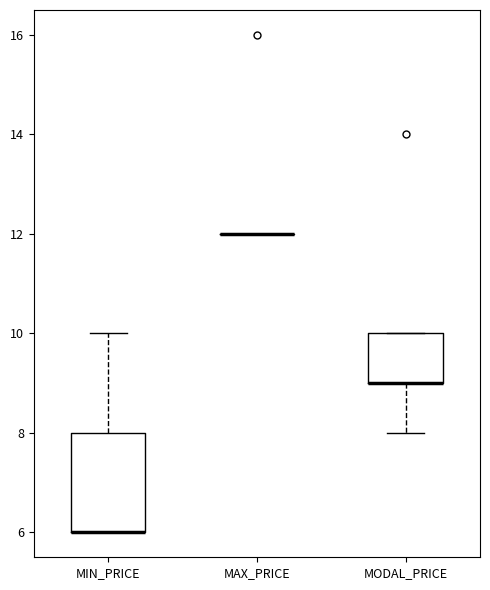

Reading left to right, transcribe this box plot: for each box, give where its median line is, the range the box spans, and where its two whiskers end, as read against the y-axis. The values are not printed on the chart, so give them approximately, as read against the axis.

MIN_PRICE: median 6 (drawn on the box's lower edge), box 6 to 8, whiskers 6 to 10
MAX_PRICE: box collapsed to a line at 12, whiskers 12 to 12
MODAL_PRICE: median 9 (drawn on the box's lower edge), box 9 to 10, whiskers 8 to 10